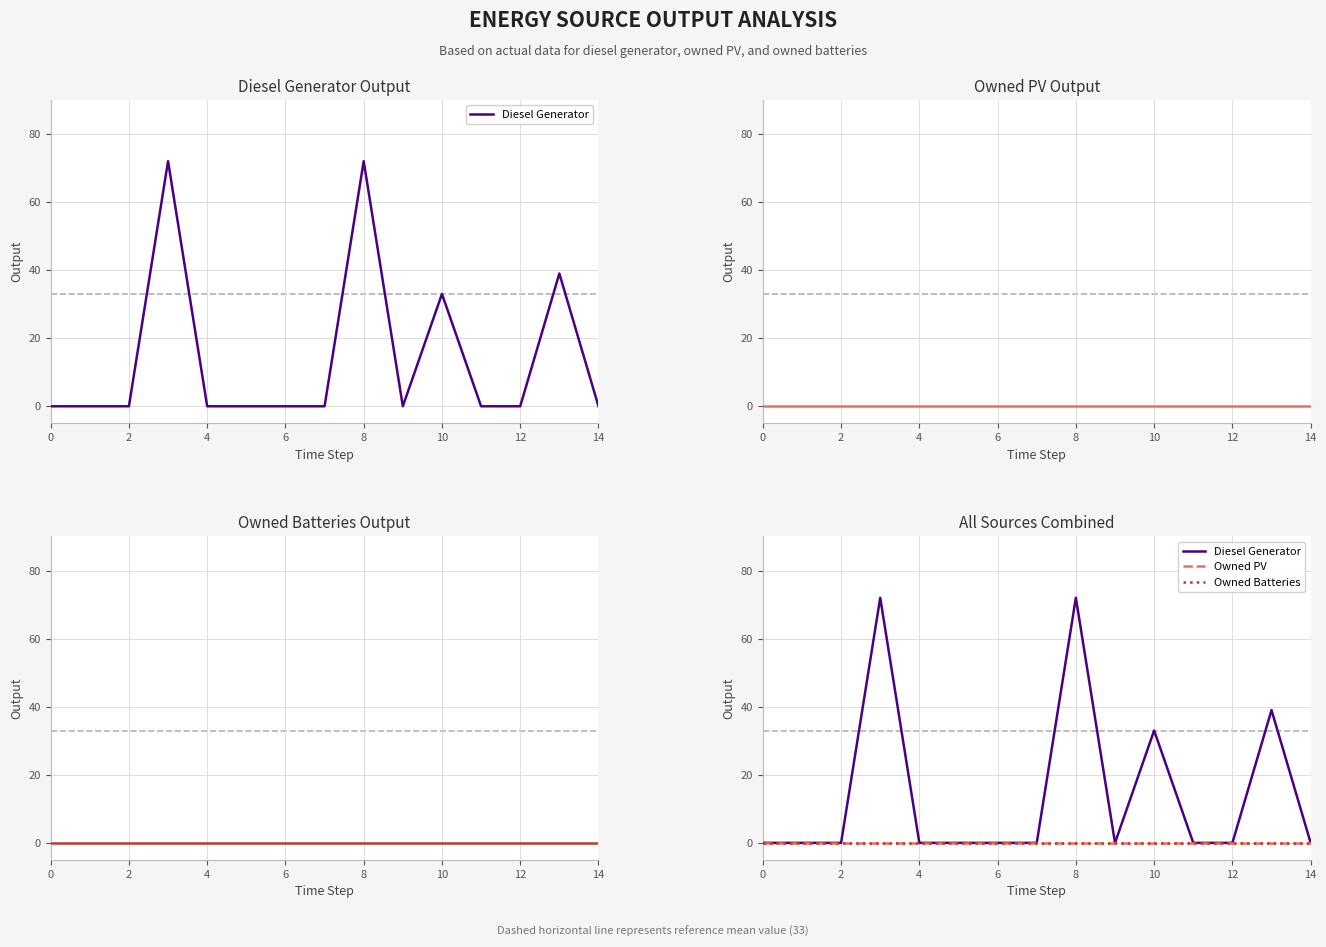

What is the highest value of the Diesel Generator series?

72